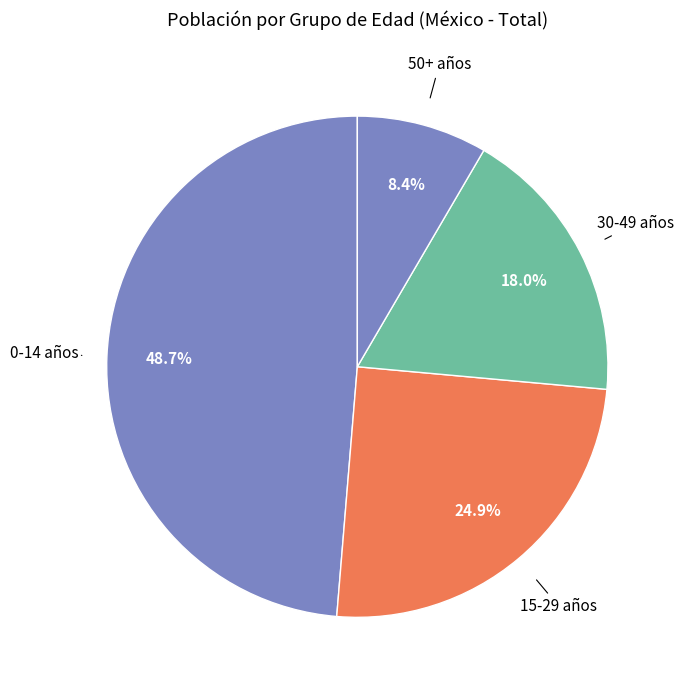

Does any single category account for the majority?

No